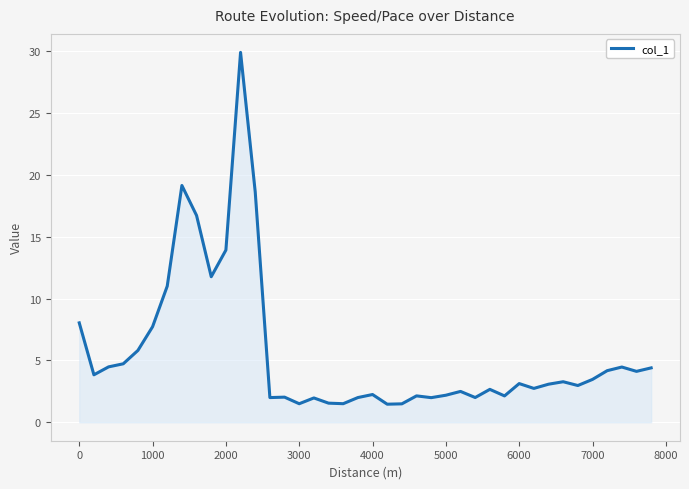

What is the maximum value shown in the chart?

29.9